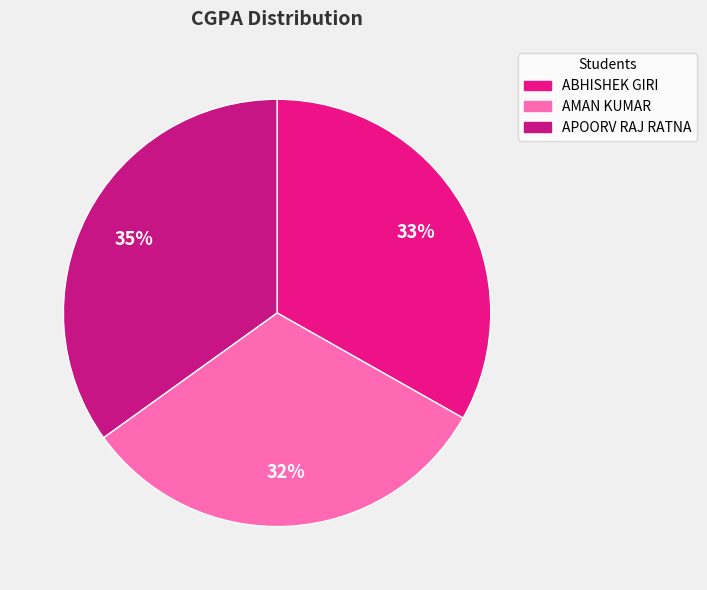

Which slice is the smallest?

AMAN KUMAR